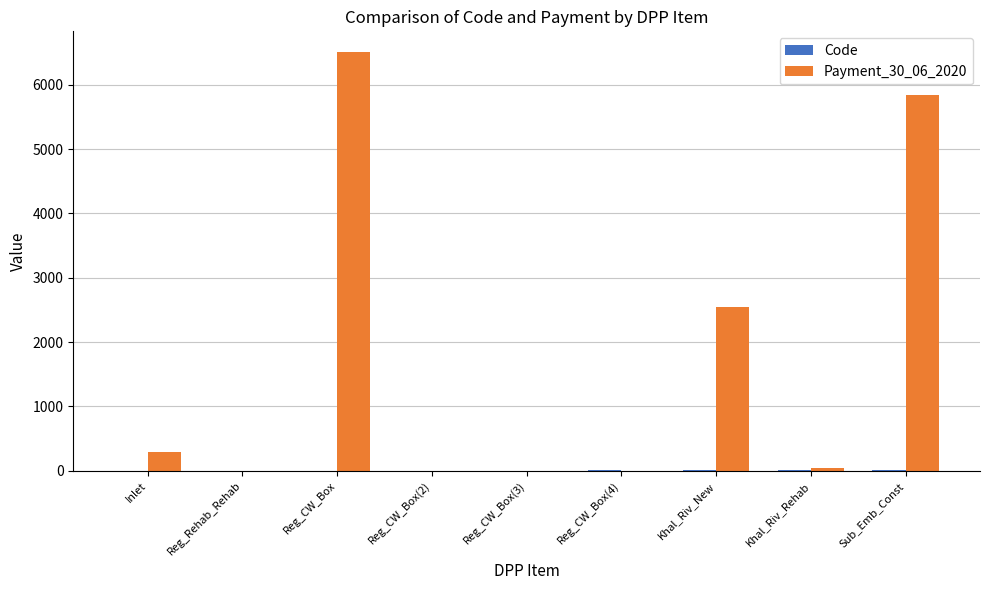

How many groups of bars are there?

9